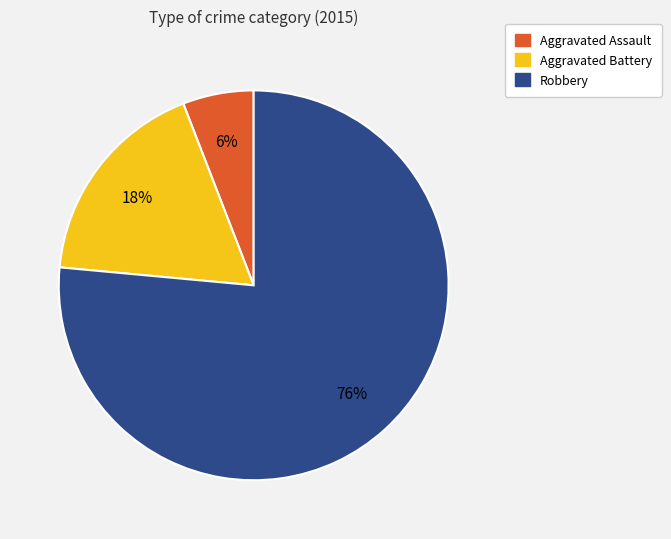

To the nearest percent, what is the average slice percentage?

33%